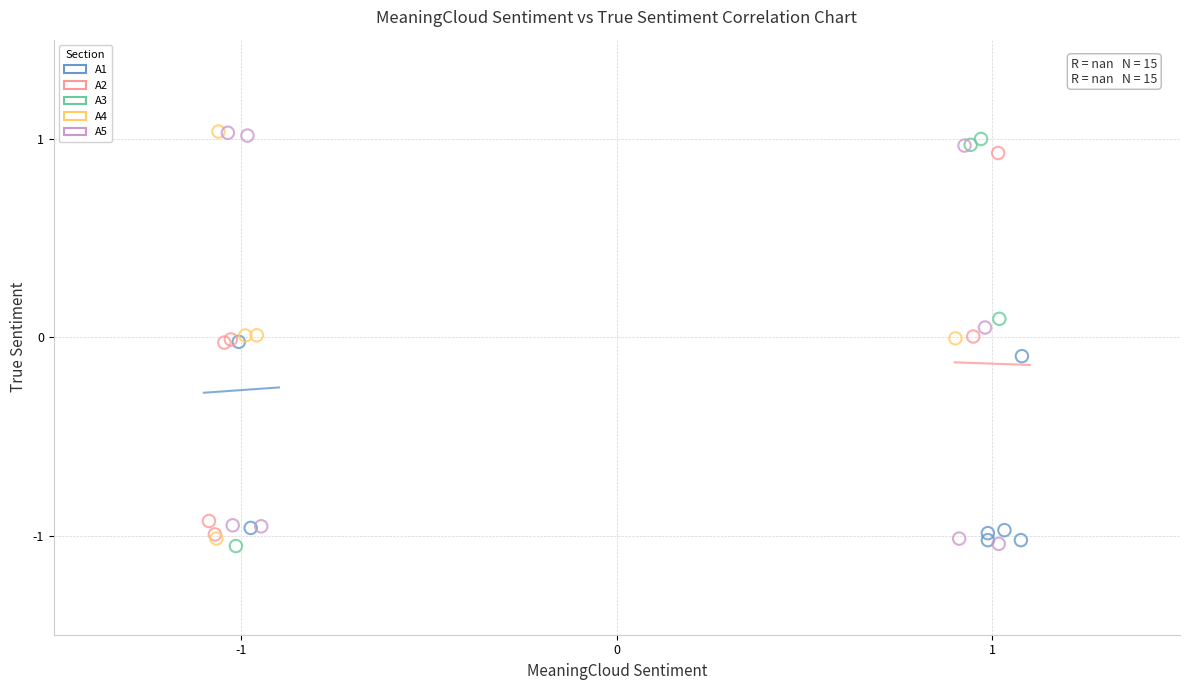

What are all the series names shown in the legend?

A1, A2, A3, A4, A5